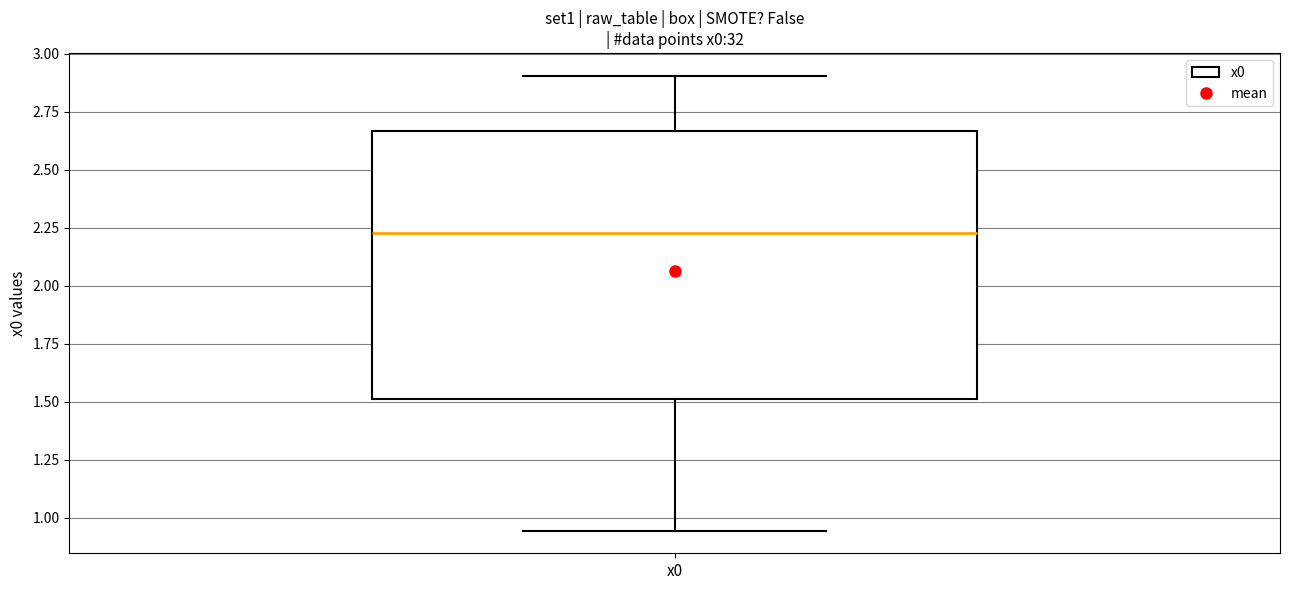

Where does the upper whisker of the box for x0 end on the y-axis? The values are not printed on the chart, so give them approximately, as read against the axis.

2.90